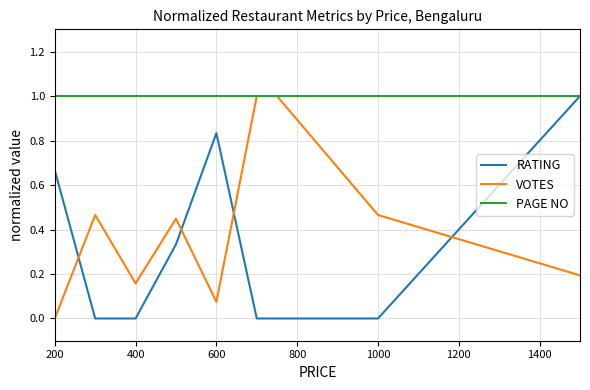

Rank the series by their average value, from lowest to highest.

RATING, VOTES, PAGE NO